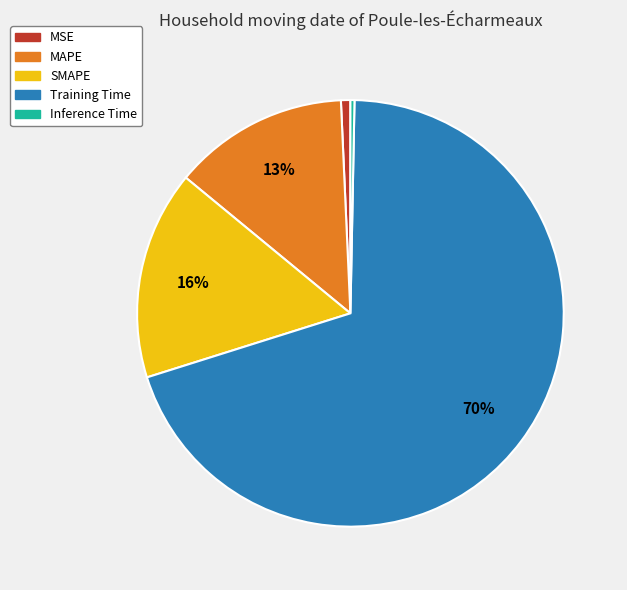

Is there a majority slice in this chart?

Yes